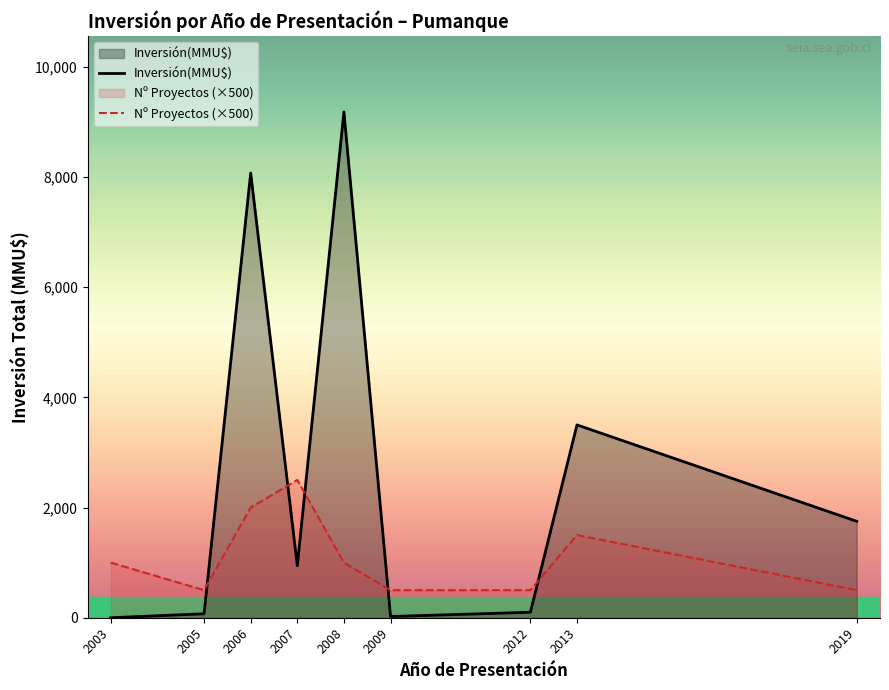

Which series ends up on top after the final intersection of Nº Proyectos (×500) and Inversión(MMU$)?

Inversión(MMU$)